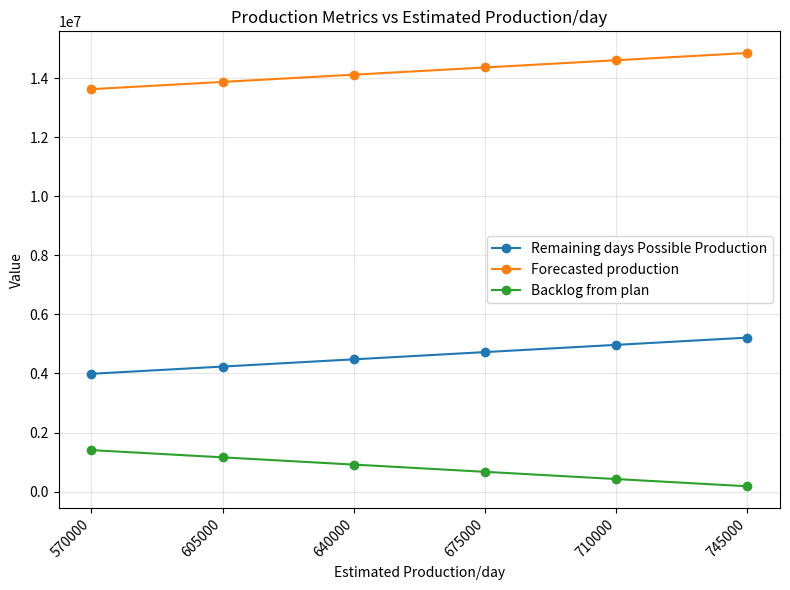

How many lines are shown in the chart?

3